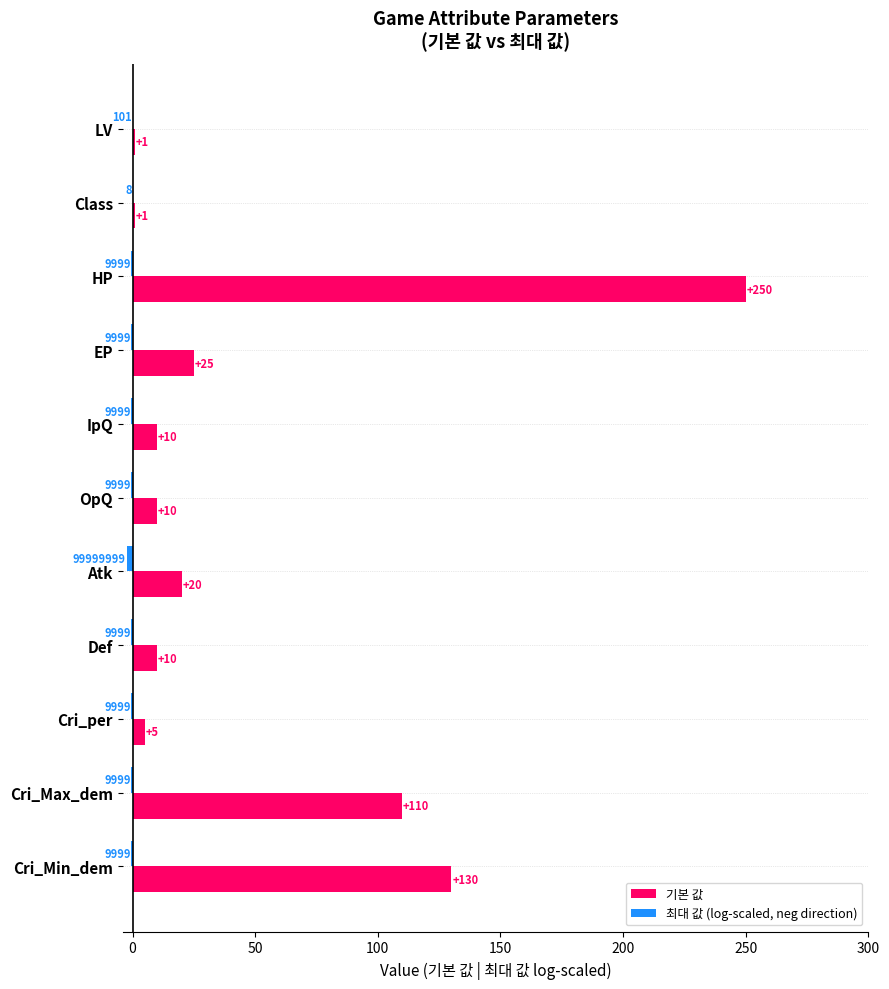

The value of 기본 값 at Cri_Min_dem is 30.0. True or false?

False